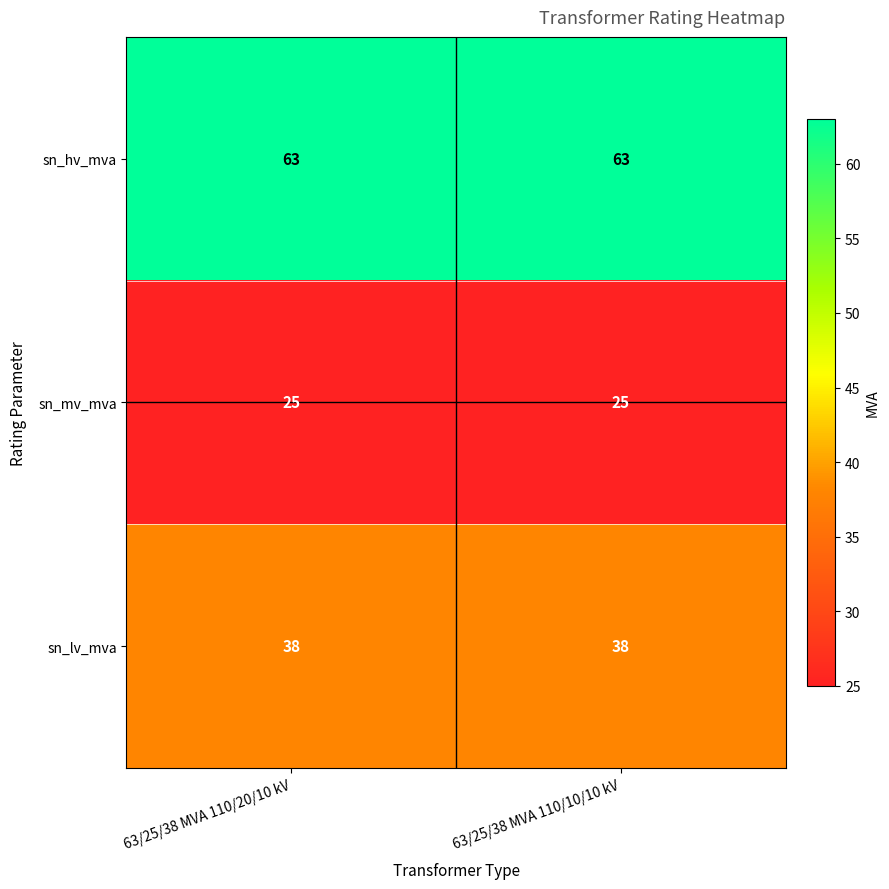

What is the smallest value displayed?

25